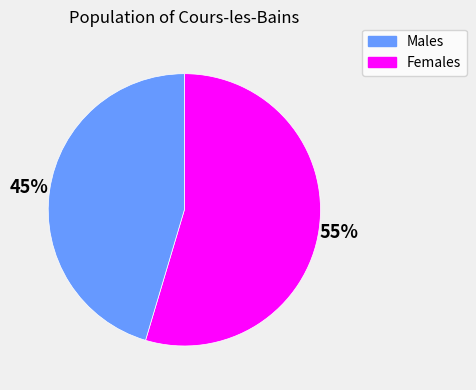

Is there any slice that represents more than half of the pie?

Yes